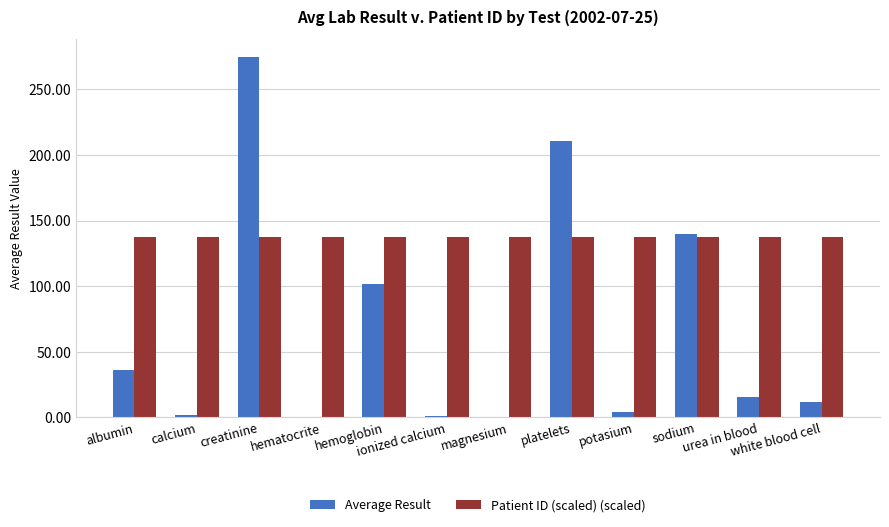

Which series has the largest total across all categories?

Patient ID (scaled) (scaled)